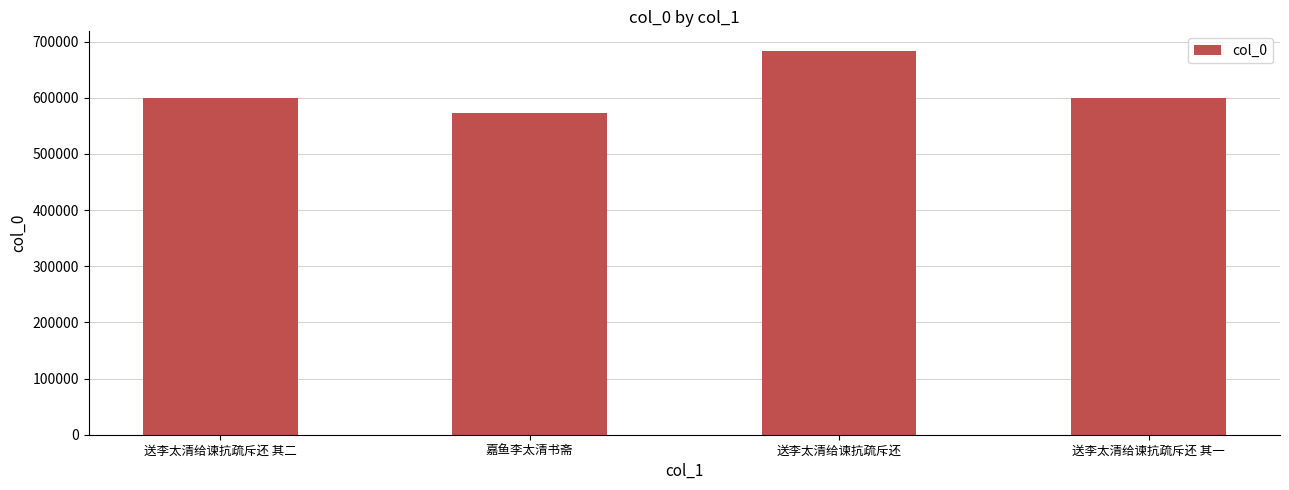

What is the sum of the values at 送李太清给谏抗疏斥还 其一 and 嘉鱼李太清书斋?

1172988